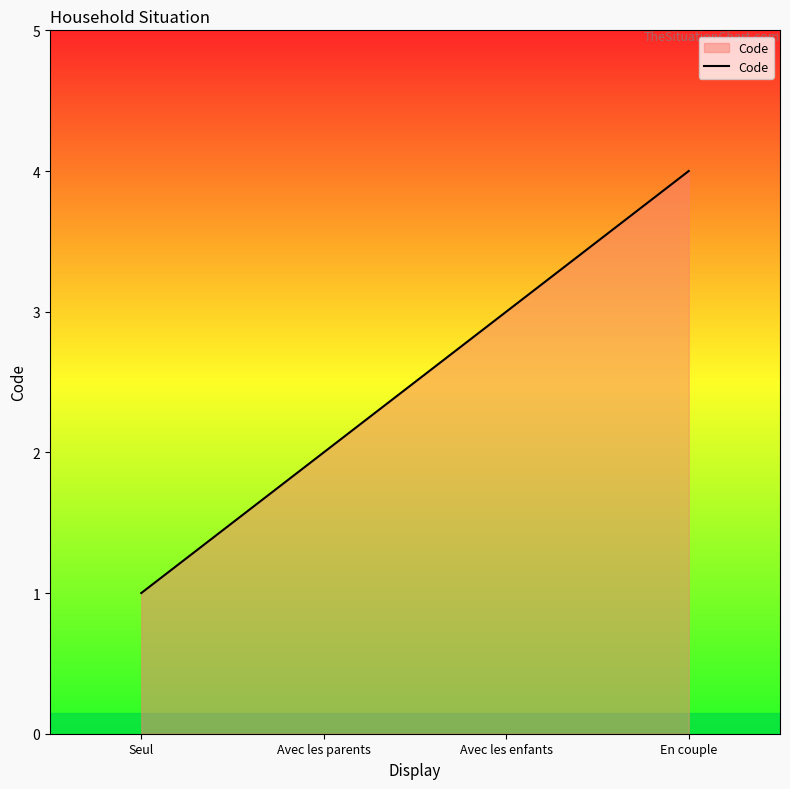

True or false: the data shows 2 at Avec les parents.

True